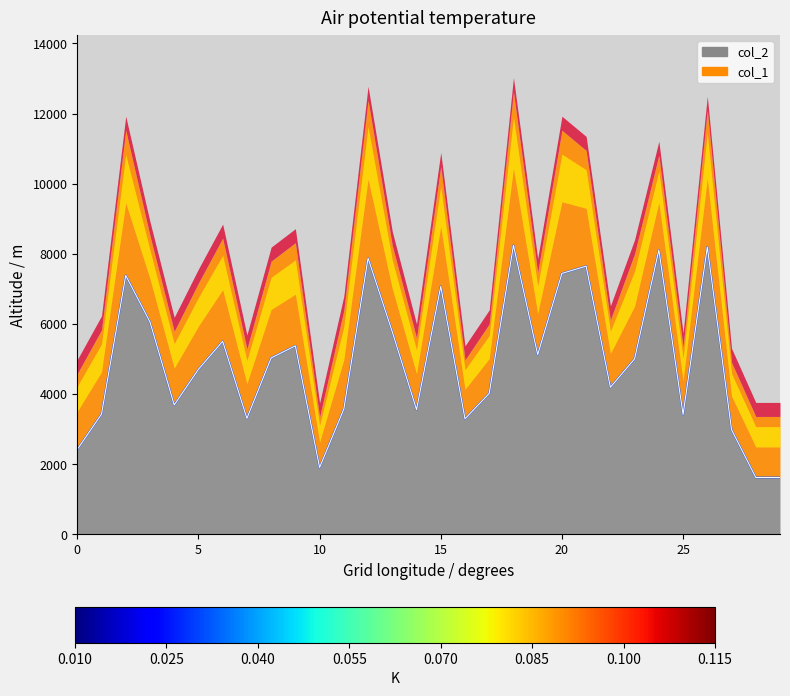

Reading left to right, what are all the values shown in this chart?

0=2424	1=3432	2=7384	3=6058	4=3692	5=4709	6=5508	7=3309	8=5032	9=5378	10=1909	11=3575	12=7878	13=5776	14=3559	15=7073	16=3297	17=4022	18=8244	19=5127	20=7443	21=7648	22=4196	23=5008	24=8112	25=3420	26=8195	27=2987	28=1624	29=1624